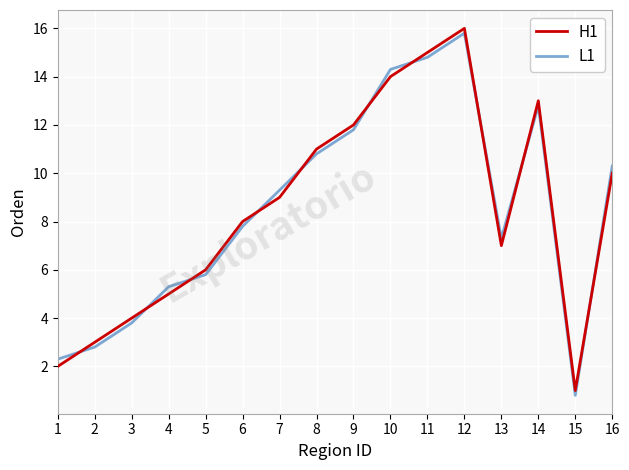

The L1 series shows 11.8 at 9. True or false?

True